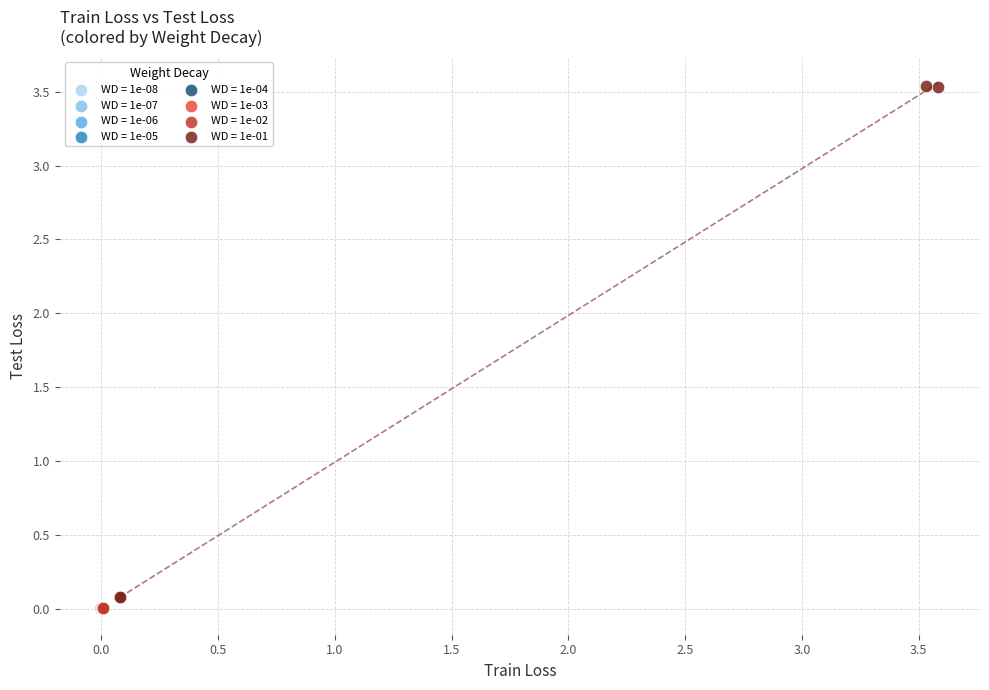

Which series has the largest Y range (max minus min)?

WD = 1e-01